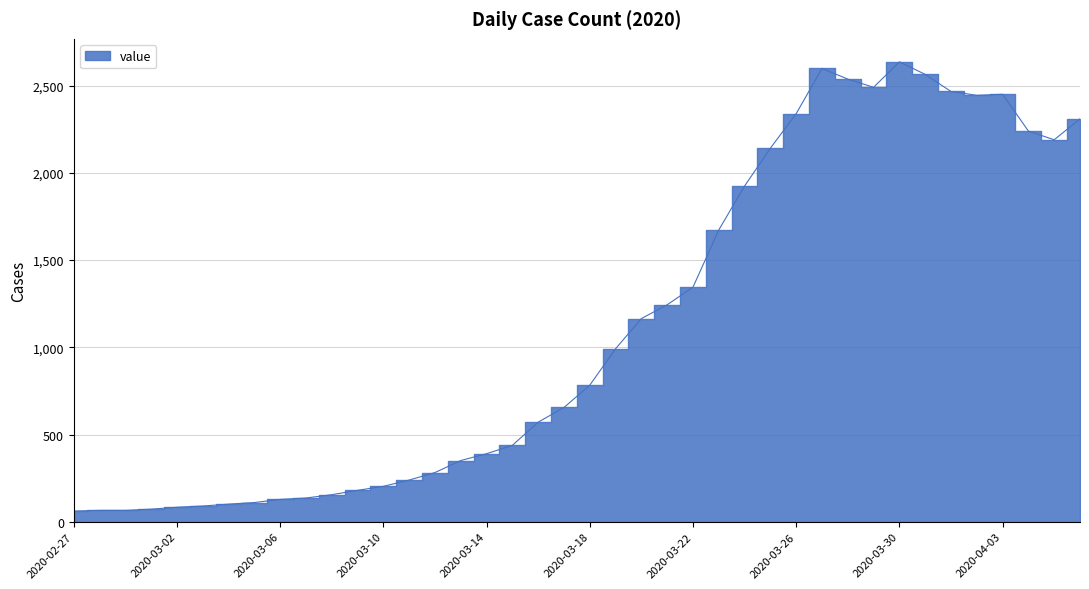

How many interior local peaks (higher than both neighbors) does the data have?

3